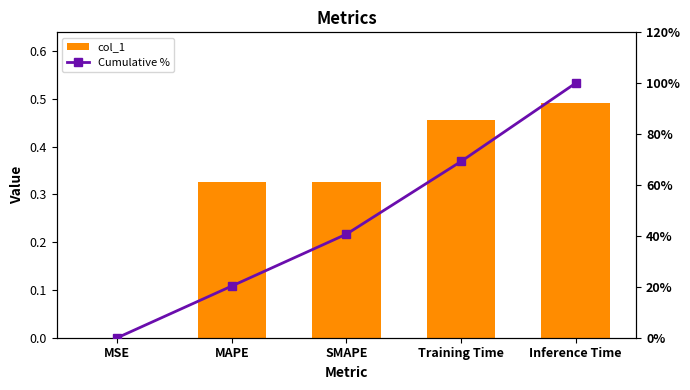

What value does the Cumulative % series have at Training Time?

69.3